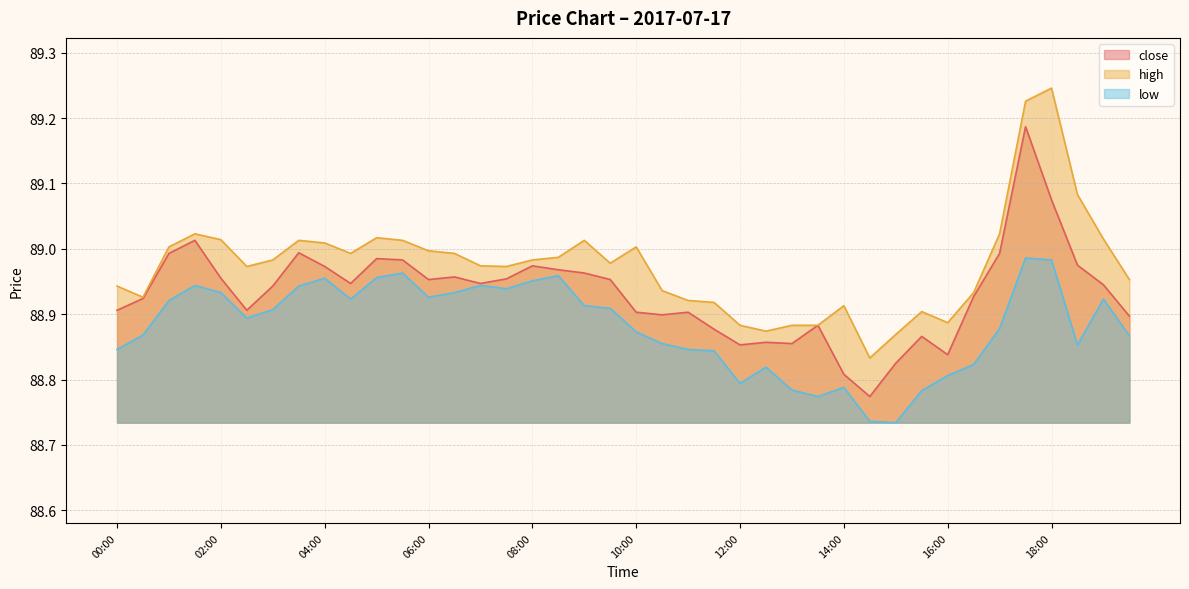

Reading left to right, transcribe all the data shown in this chart.

close: 00:00=88.9	00:30=88.9	01:00=89.0	01:30=89.0	02:00=89.0	02:30=88.9	03:00=88.9	03:30=89.0	04:00=89.0	04:30=88.9	05:00=89.0	05:30=89.0	06:00=89.0	06:30=89.0	07:00=88.9	07:30=89.0	08:00=89.0	08:30=89.0	09:00=89.0	09:30=89.0	10:00=88.9	10:30=88.9	11:00=88.9	11:30=88.9	12:00=88.9	12:30=88.9	13:00=88.9	13:30=88.9	14:00=88.8	14:30=88.8	15:00=88.8	15:30=88.9	16:00=88.8	16:30=88.9	17:00=89.0	17:30=89.2	18:00=89.1	18:30=89.0	19:00=88.9	19:30=88.9
high: 00:00=88.9	00:30=88.9	01:00=89.0	01:30=89.0	02:00=89.0	02:30=89.0	03:00=89.0	03:30=89.0	04:00=89.0	04:30=89.0	05:00=89.0	05:30=89.0	06:00=89.0	06:30=89.0	07:00=89.0	07:30=89.0	08:00=89.0	08:30=89.0	09:00=89.0	09:30=89.0	10:00=89.0	10:30=88.9	11:00=88.9	11:30=88.9	12:00=88.9	12:30=88.9	13:00=88.9	13:30=88.9	14:00=88.9	14:30=88.8	15:00=88.9	15:30=88.9	16:00=88.9	16:30=88.9	17:00=89.0	17:30=89.2	18:00=89.2	18:30=89.1	19:00=89.0	19:30=89.0
low: 00:00=88.8	00:30=88.9	01:00=88.9	01:30=88.9	02:00=88.9	02:30=88.9	03:00=88.9	03:30=88.9	04:00=89.0	04:30=88.9	05:00=89.0	05:30=89.0	06:00=88.9	06:30=88.9	07:00=88.9	07:30=88.9	08:00=89.0	08:30=89.0	09:00=88.9	09:30=88.9	10:00=88.9	10:30=88.9	11:00=88.8	11:30=88.8	12:00=88.8	12:30=88.8	13:00=88.8	13:30=88.8	14:00=88.8	14:30=88.7	15:00=88.7	15:30=88.8	16:00=88.8	16:30=88.8	17:00=88.9	17:30=89.0	18:00=89.0	18:30=88.9	19:00=88.9	19:30=88.9